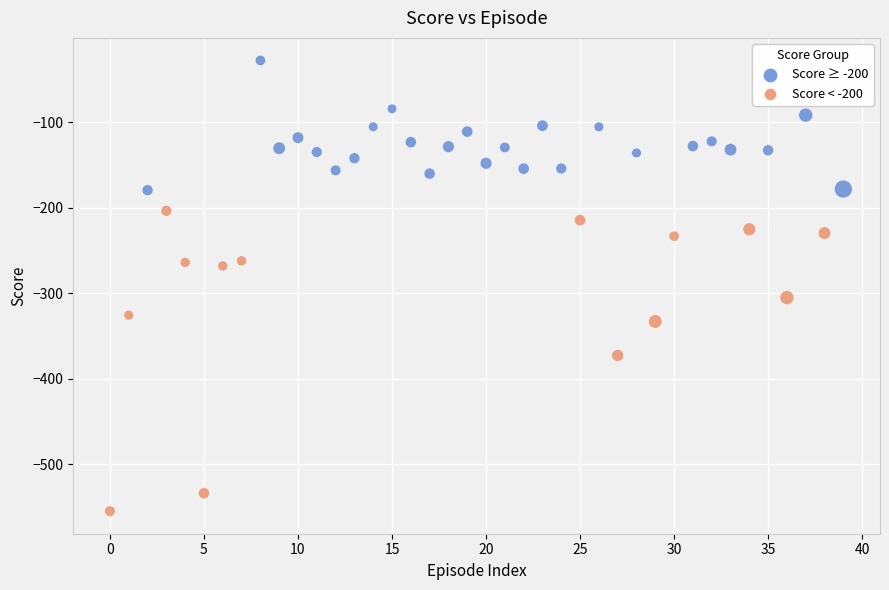

Which series contains the highest Y value?

Score ≥ -200